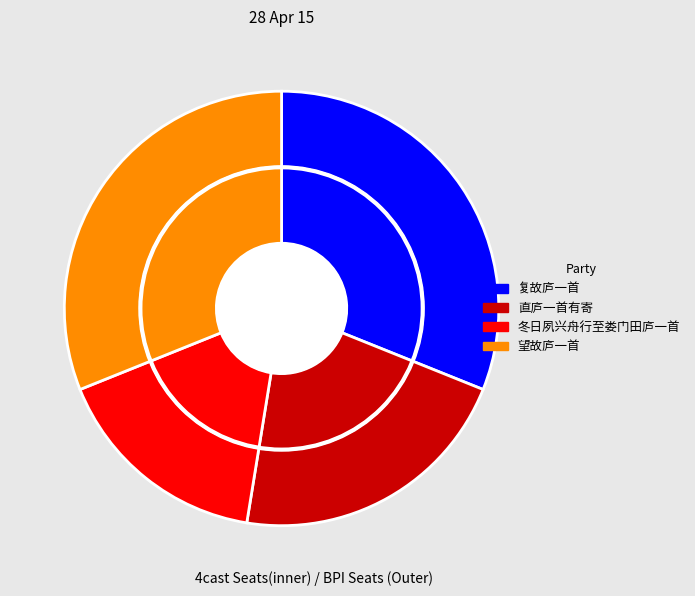

To the nearest percent, what is the difference between the 望故庐一首 and 冬日夙兴舟行至娄门田庐一首 slice percentages?

15%